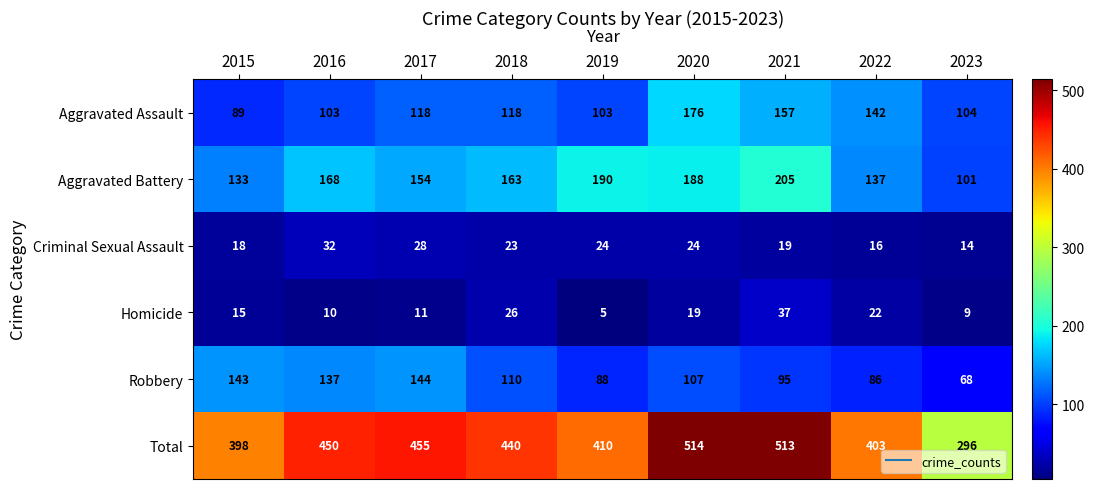

At 2016, list the series in order from smallest to largest.

Homicide, Criminal Sexual Assault, Aggravated Assault, Robbery, Aggravated Battery, Total